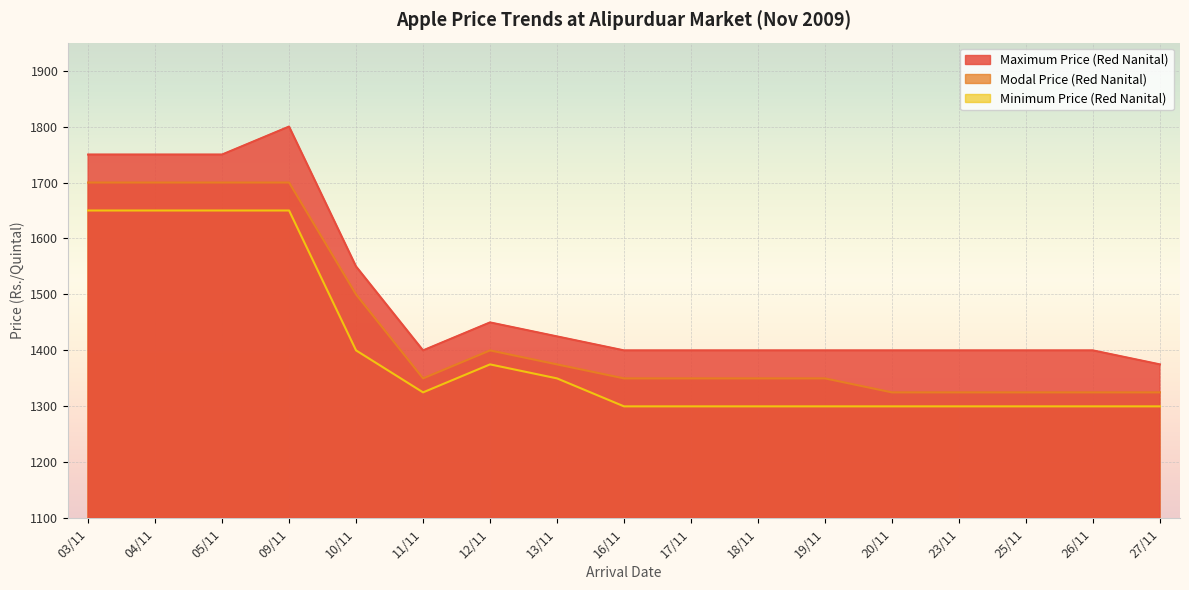

Which series has the largest total across all categories?

Maximum Price (Red Nanital)